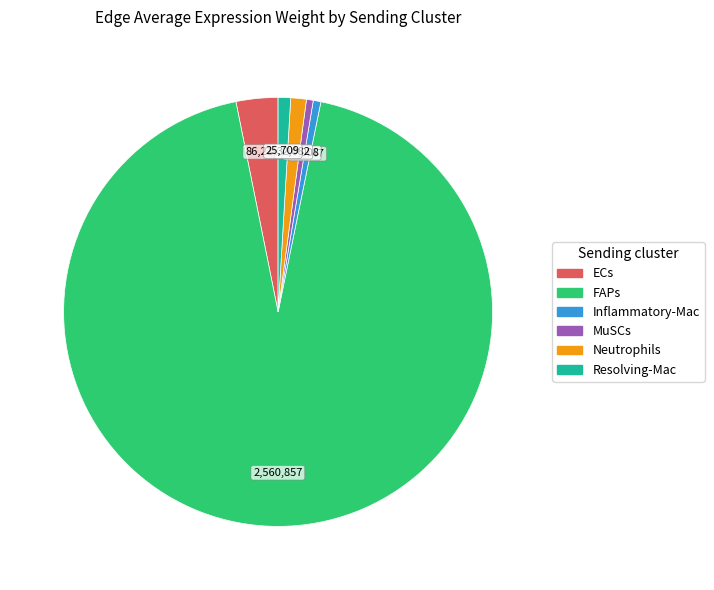

The ECs slice represents 14% of the pie. True or false?

False